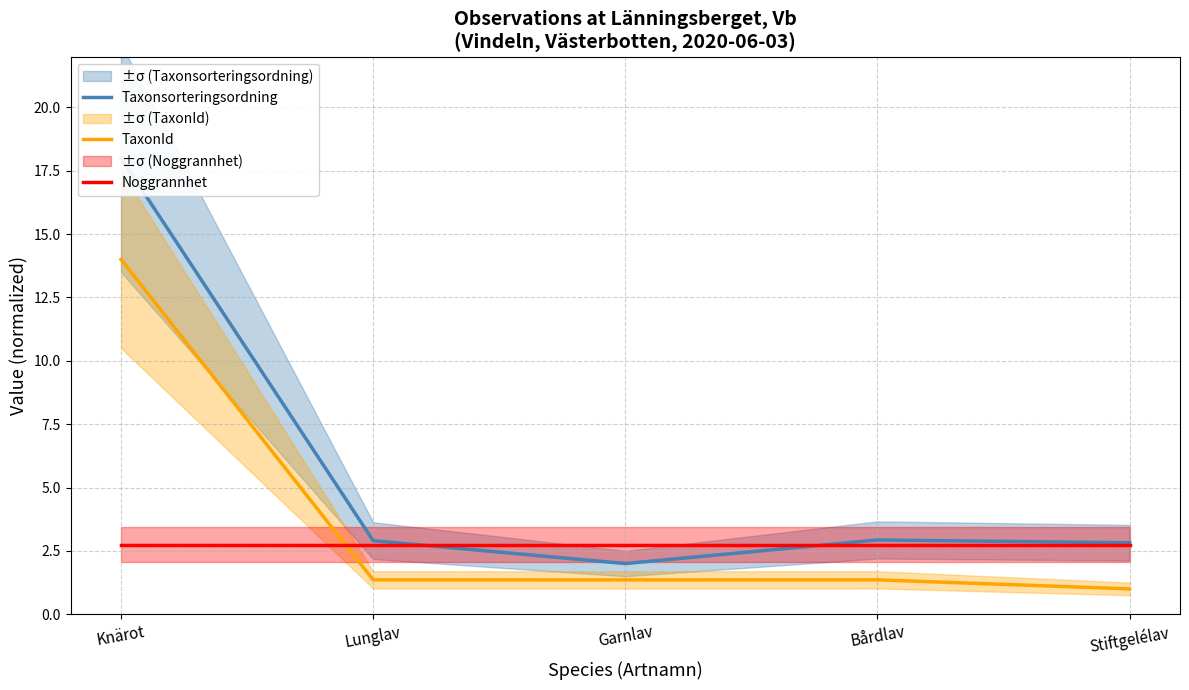

Rank the categories by Taxonsorteringsordning value from highest to lowest.

Knärot, Bårdlav, Lunglav, Stiftgelélav, Garnlav